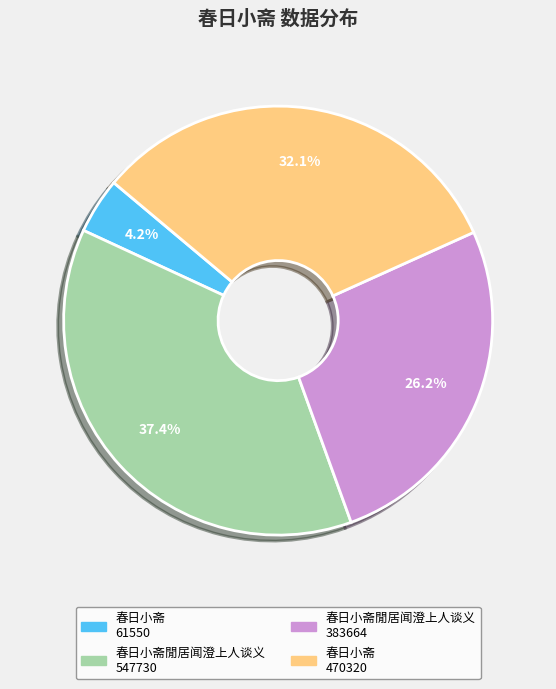

How many segments does this pie chart have?

4